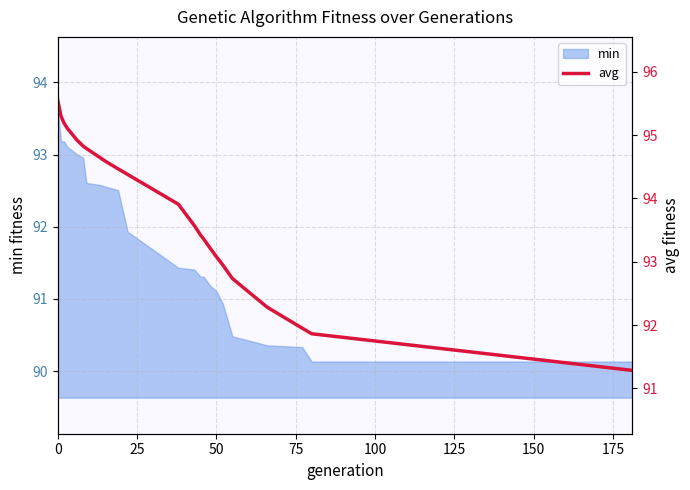

What is the highest value of the min series?

93.6